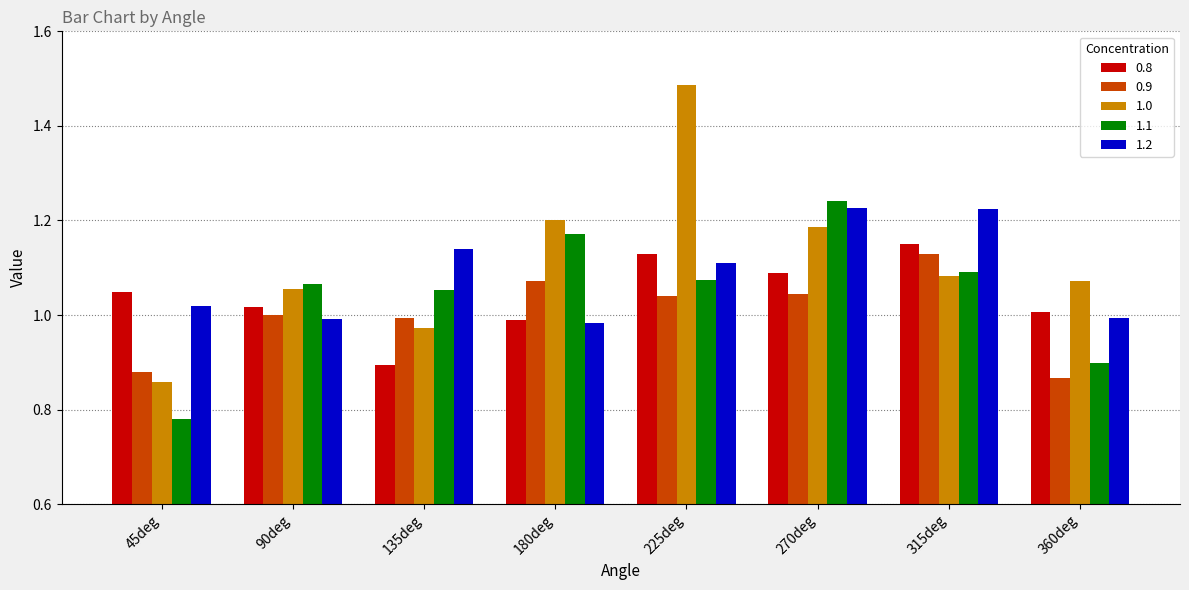

Is it true that 0.9 equals 1.4 at 180deg?

False